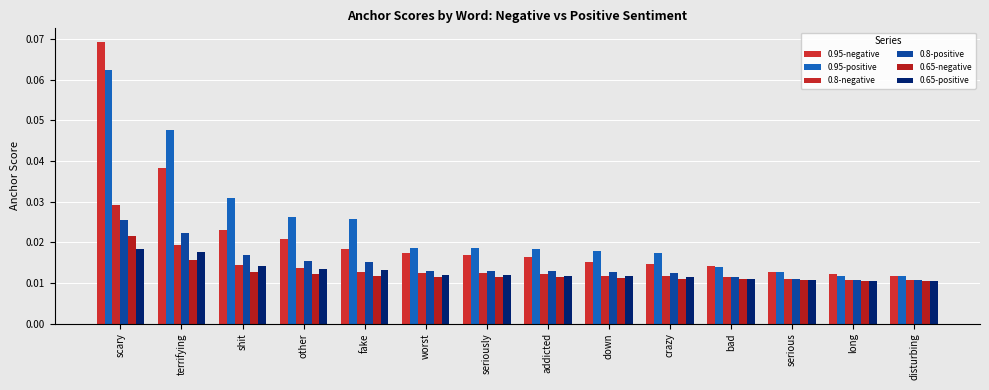

True or false: 0.95-positive has a value of 0.0 at seriously.

False